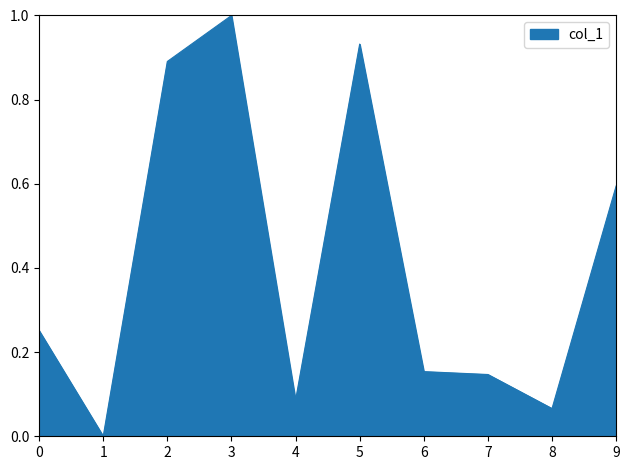

True or false: there are more than 0 points higher than both neighbors.

True